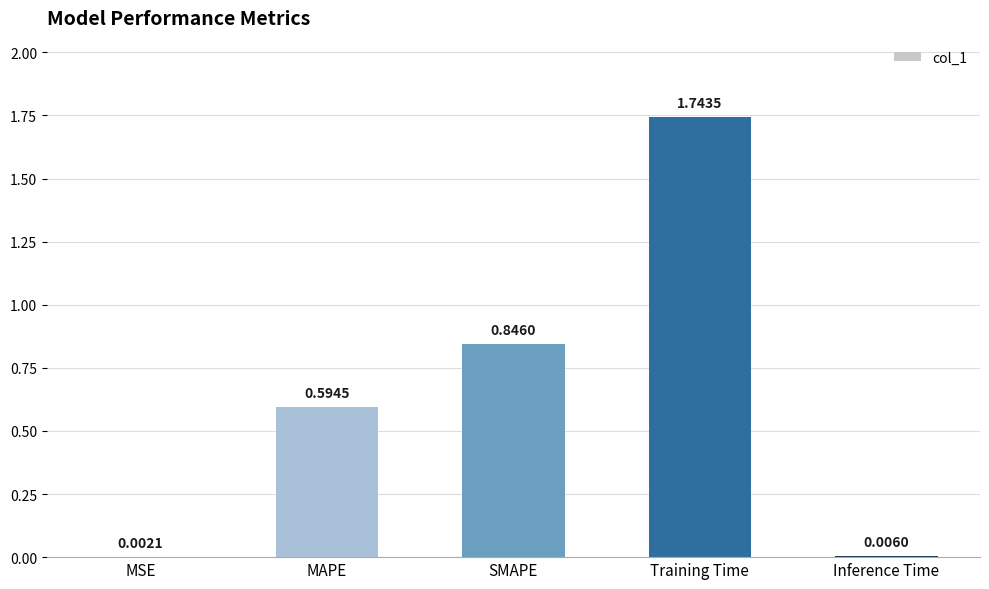

Which category has the highest value across all series?

Training Time